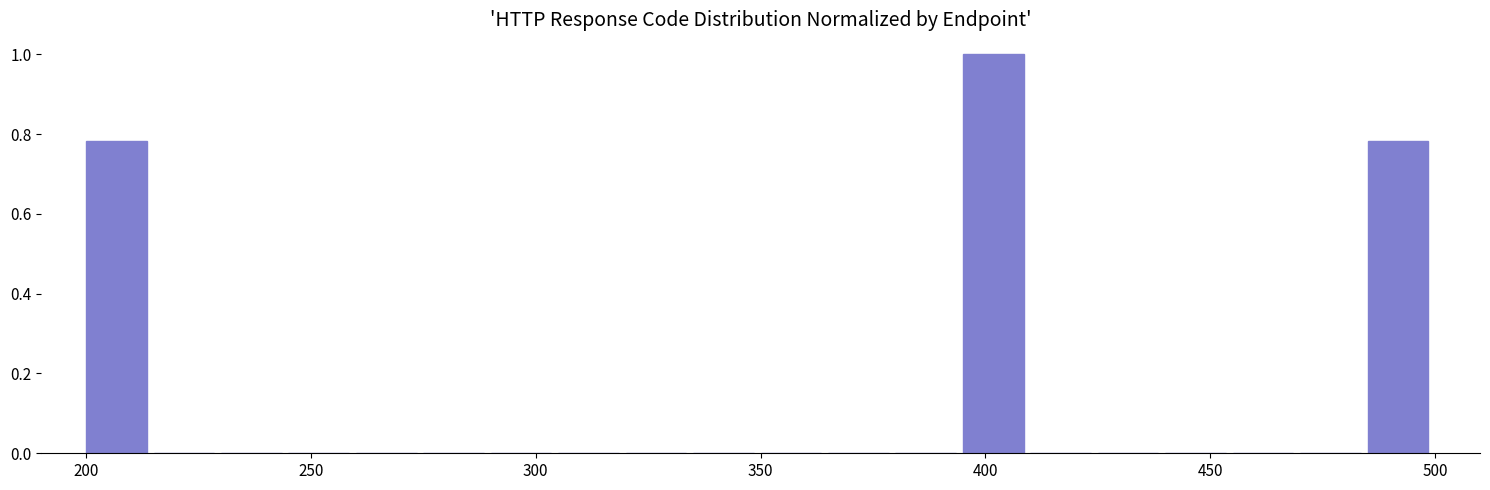

Read against the x-axis, roughly where is the centre of the tallest bar?

400